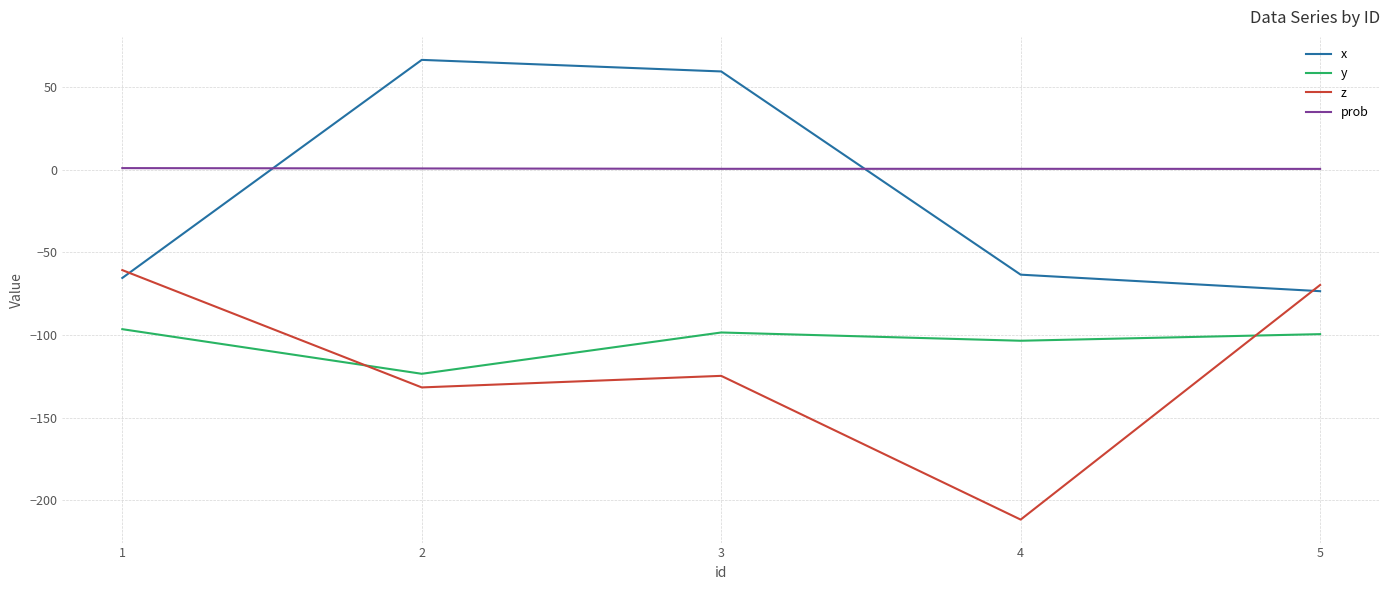

List the labels in order of z value, smallest first.

4, 2, 3, 5, 1